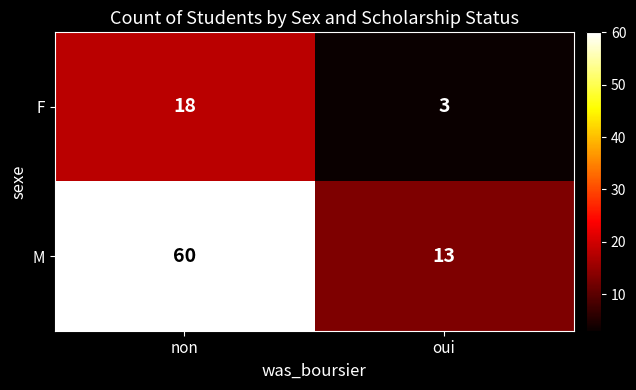

Between non and oui, which series saw the biggest shift?

M